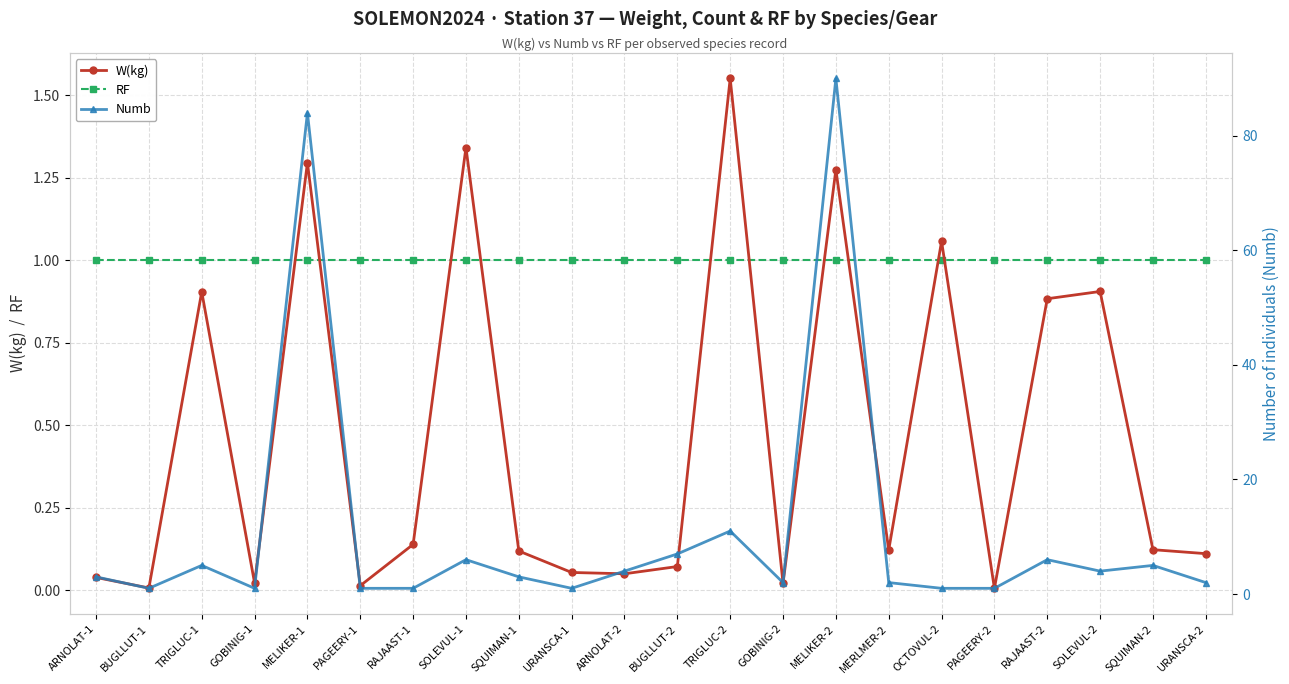

Is the value of Numb at RAJAAST-2 greater than the value of W(kg) at PAGEERY-2?

Yes